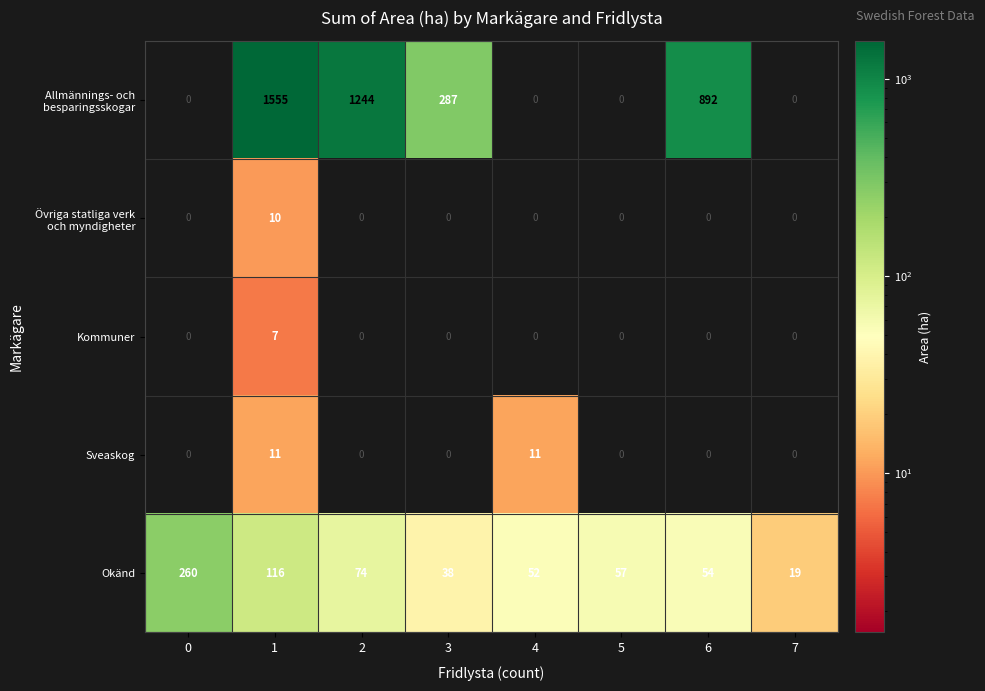

The value of Sveaskog at 3 is 7. True or false?

False